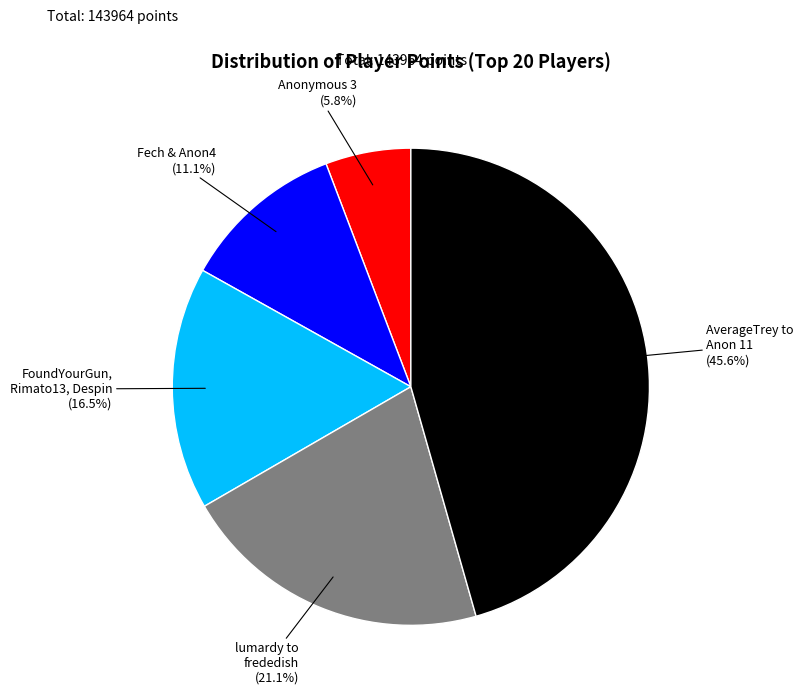

How many slices are in this pie chart?

5